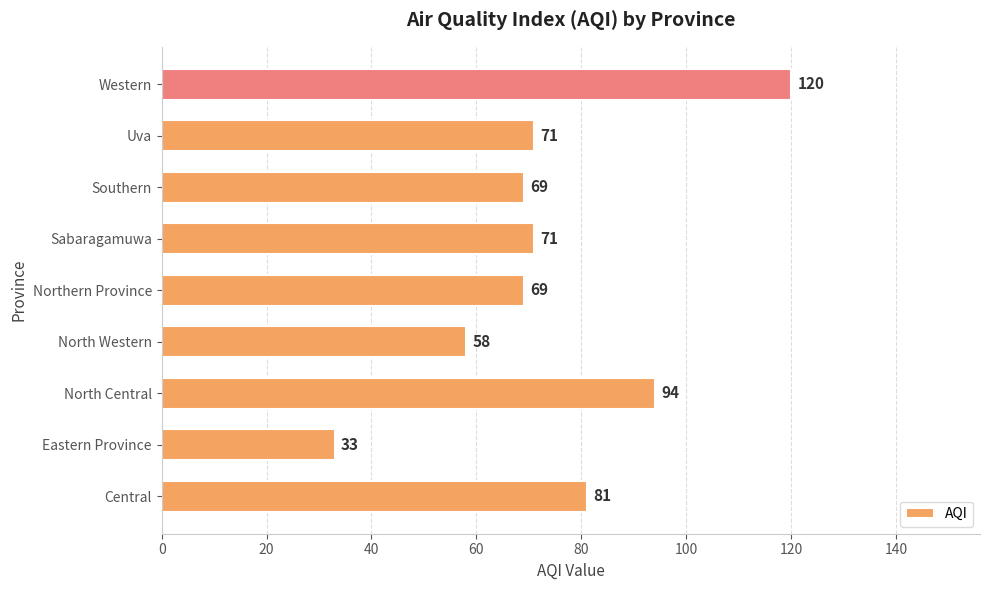

What is the minimum value shown in the chart?

33